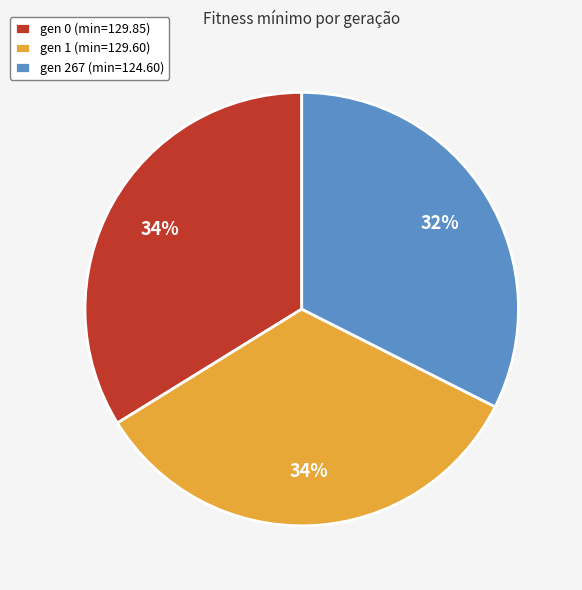

To the nearest percent, what is the combined percentage of gen 0 (min=129.85) and gen 1 (min=129.60)?

68%